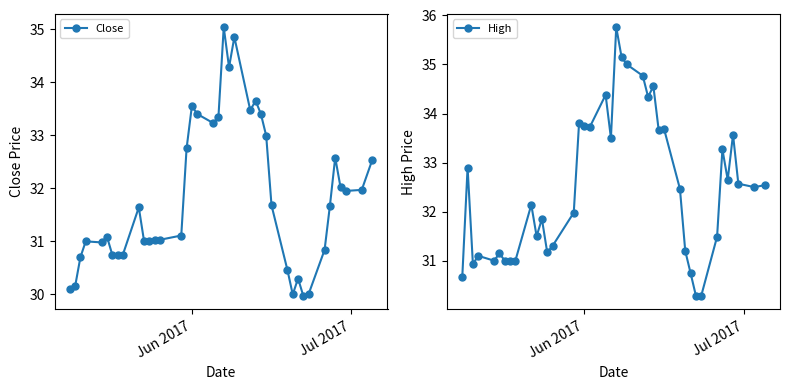

Which series has the widest spread of values?

High